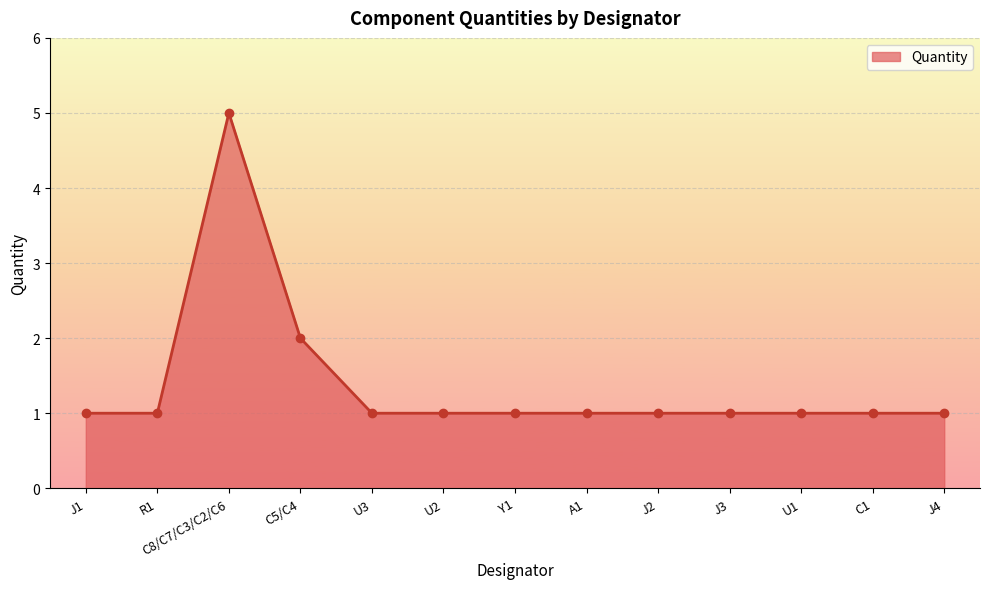

Count the number of categories in the chart.

13